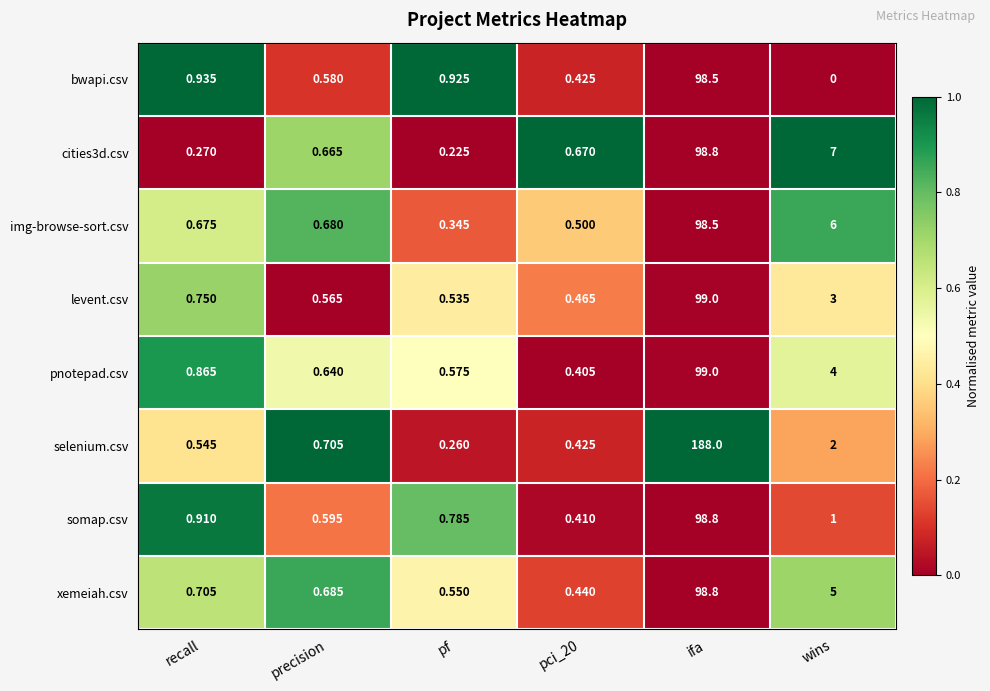

Between precision and pci_20, which series saw the biggest shift?

selenium.csv